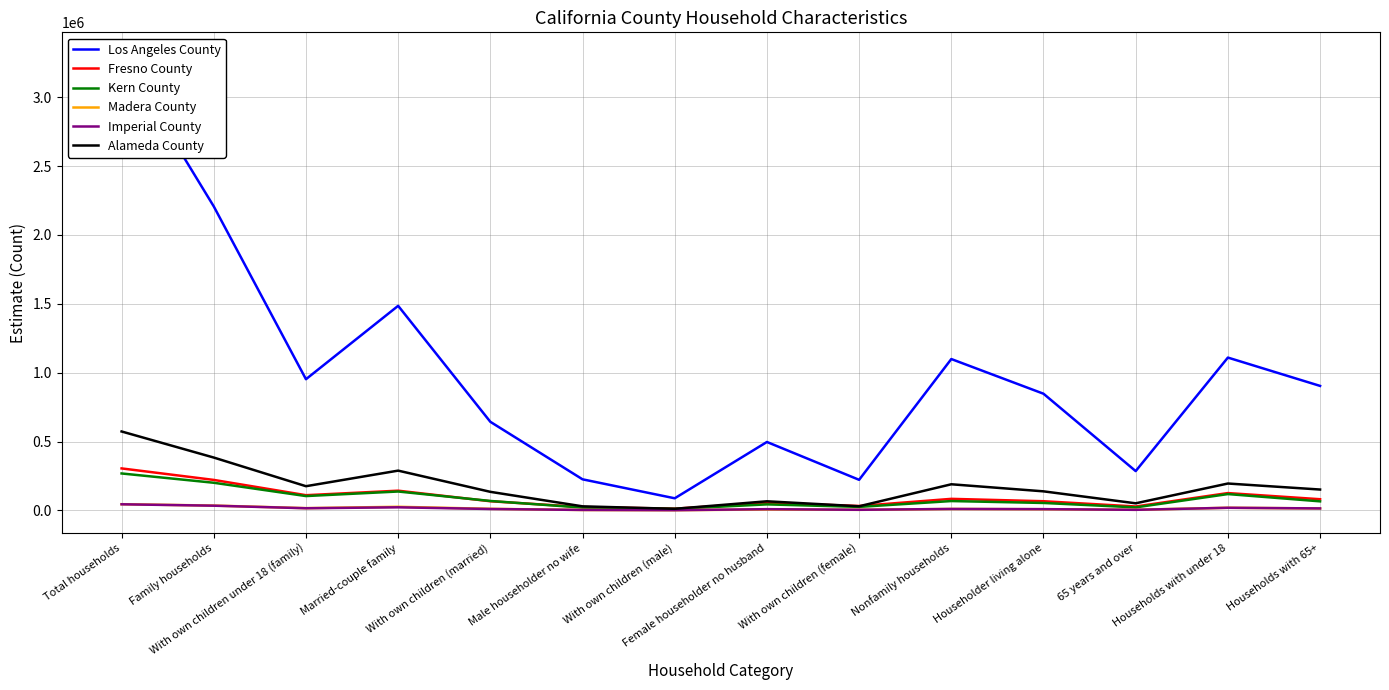

At which label is Los Angeles County closest to 1696877?

Married-couple family